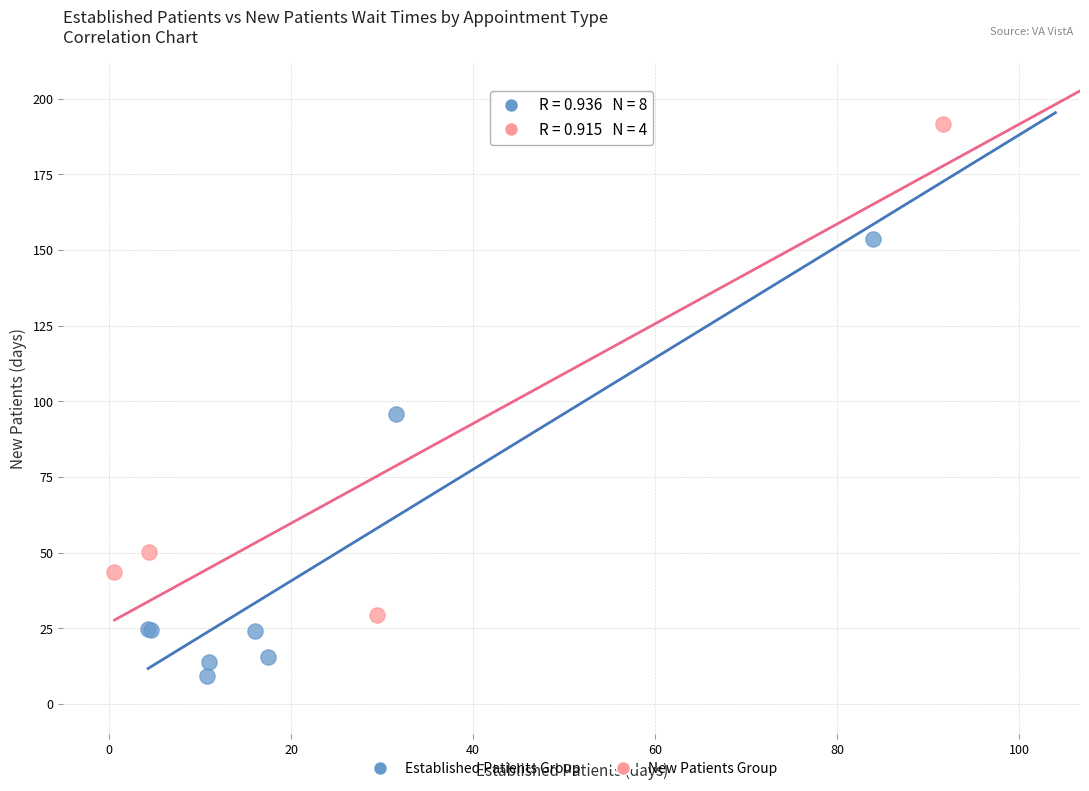

Which series has the widest spread of Y values?

New Patients Group